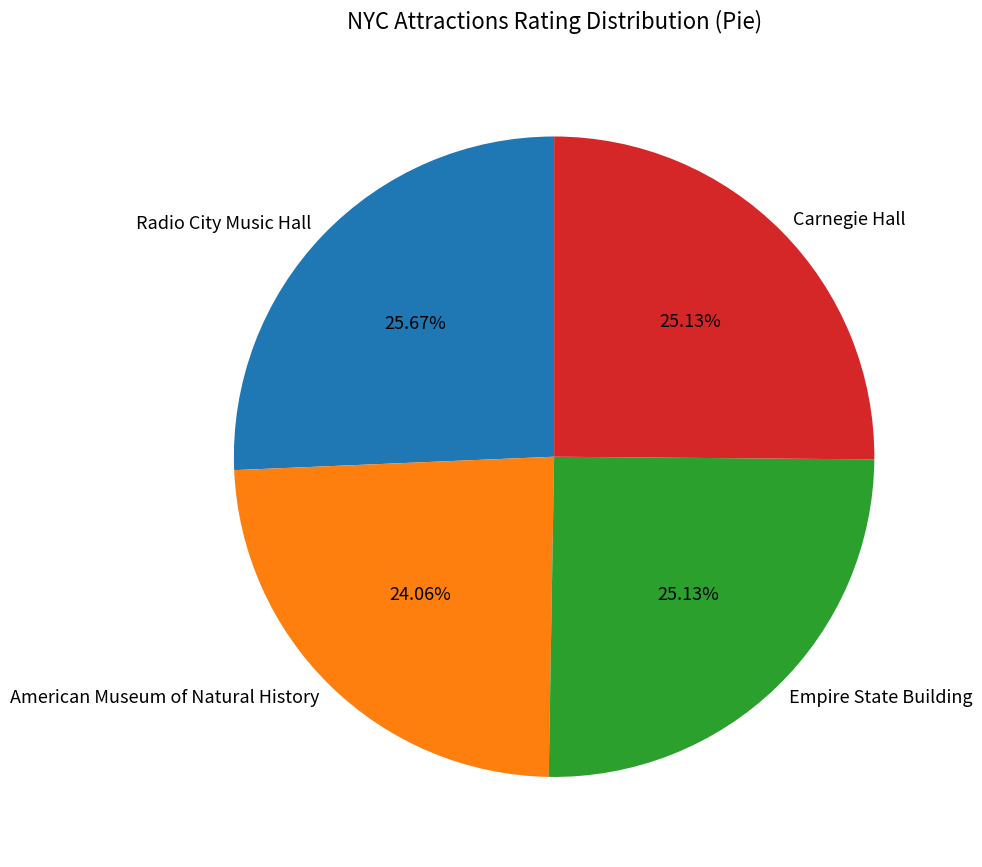

Does any single category account for the majority?

No